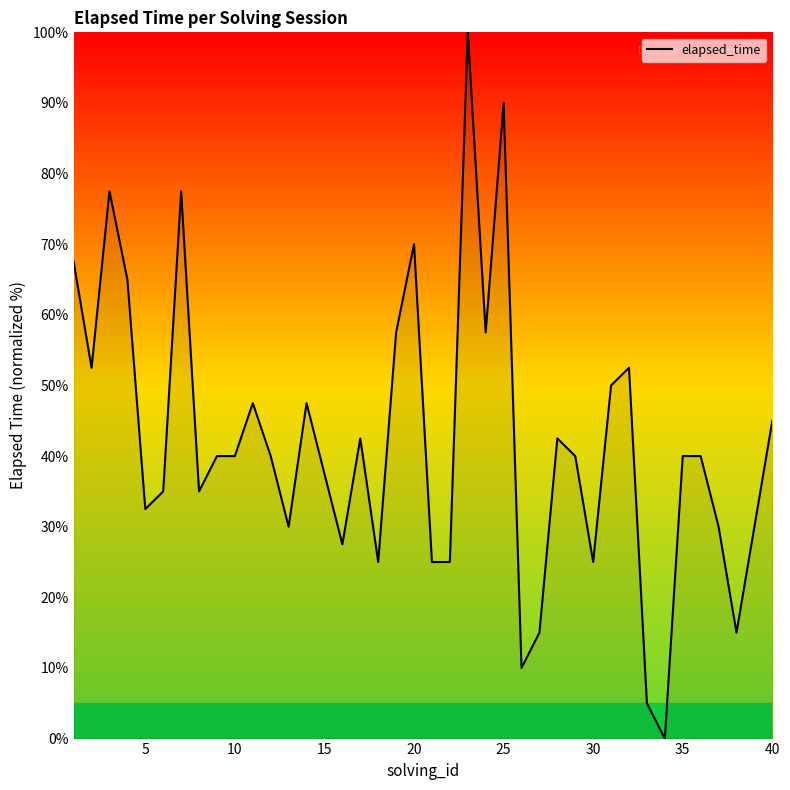

What is the difference between the maximum and minimum values?

100.0